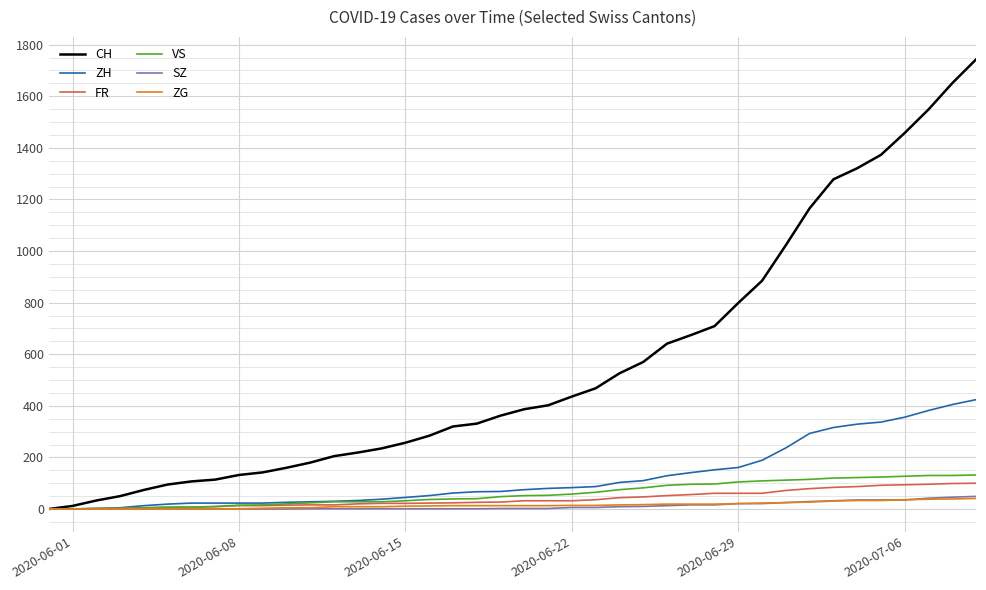

What is the maximum value shown in the chart?

1743